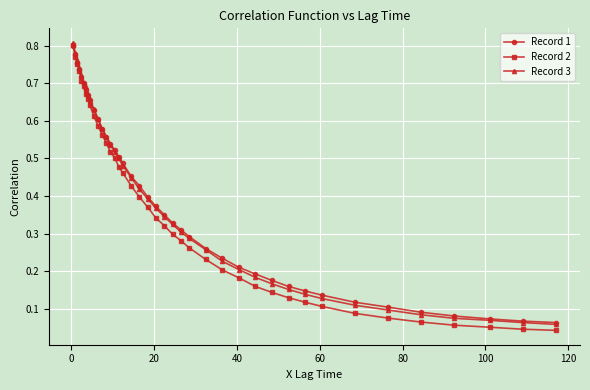

At how many categories does at least one series exceed 0?

40